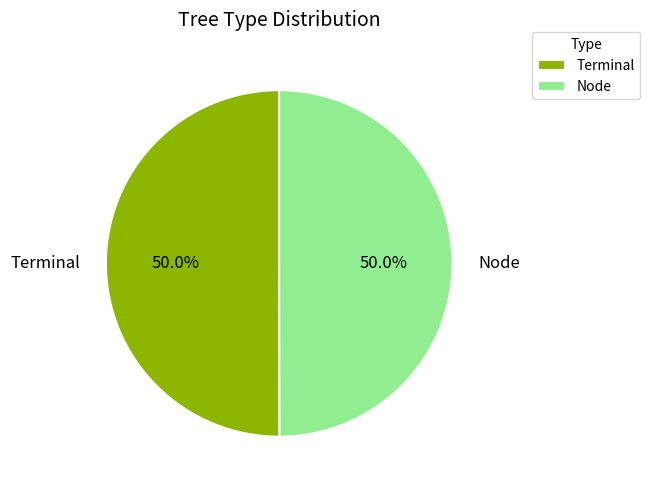

What is the ratio of the value at Node to the value at Terminal?

1.0